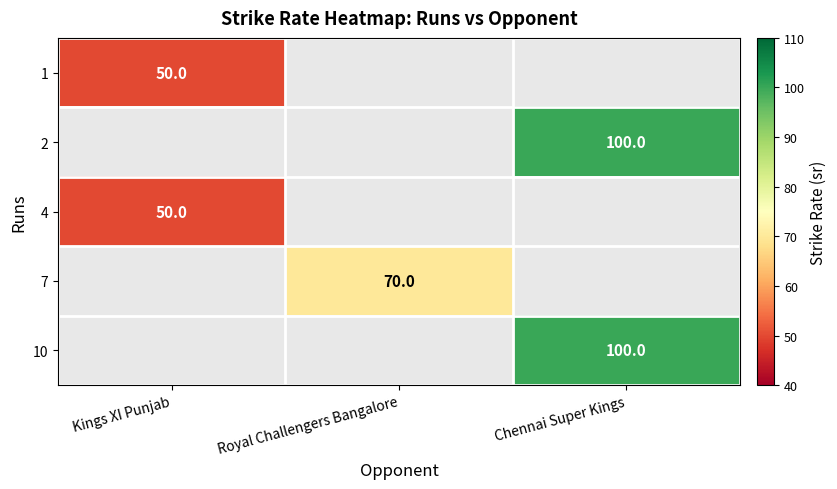

Which label corresponds to the largest value in the chart?

Chennai Super Kings